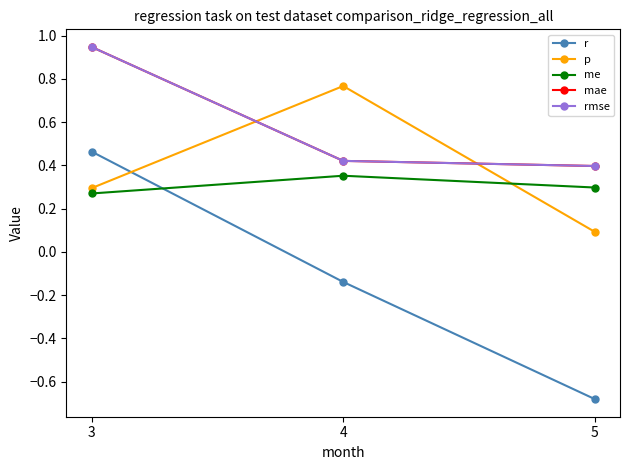

Does the chart display data point markers on the line(s)?

Yes